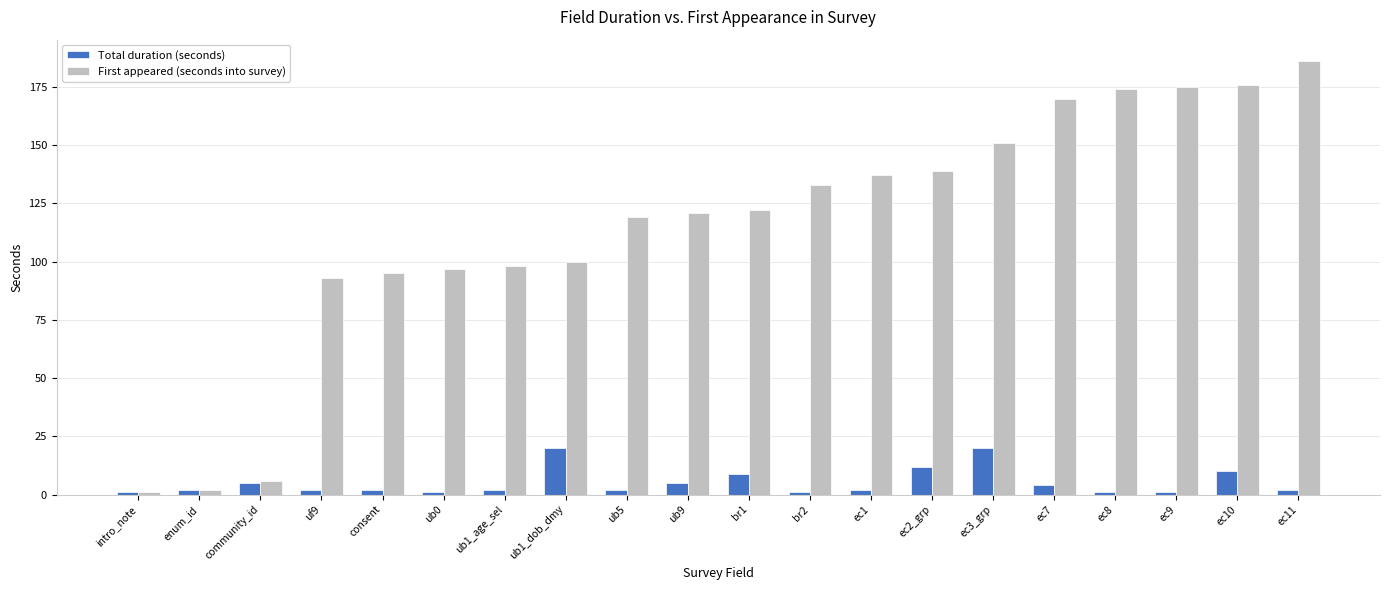

How many bars are there in total?

40